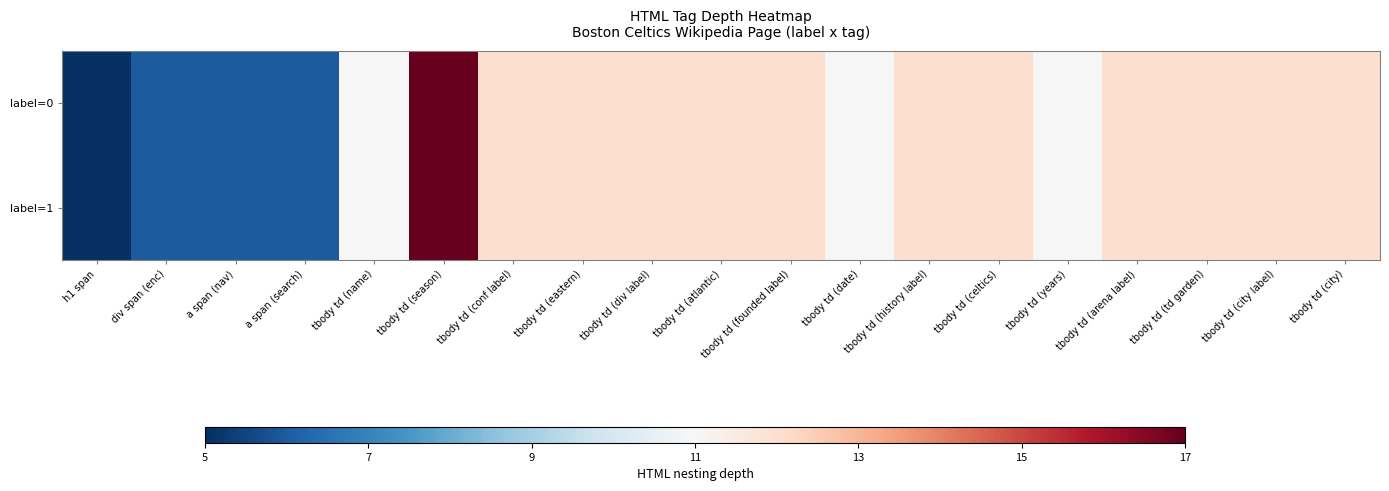

How many distinct data groups are displayed?

2